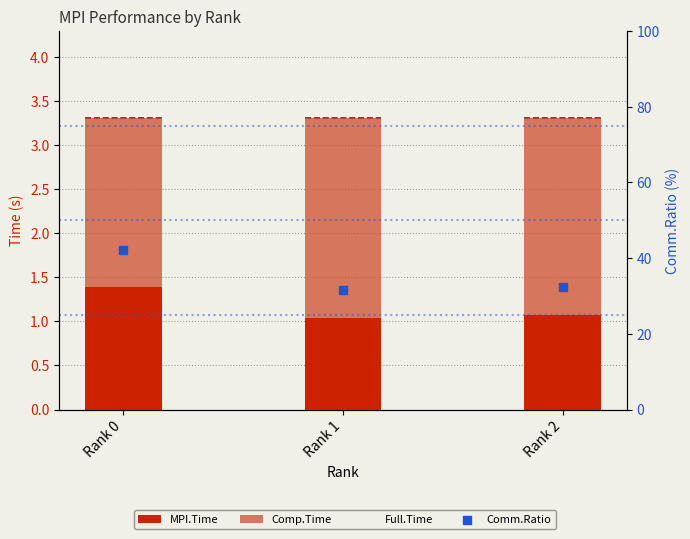

Which series contains the highest Y value?

Comm.Ratio